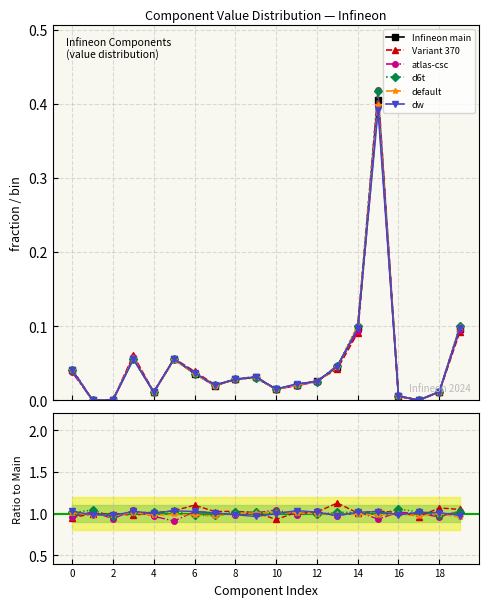

What is the approximate value of Variant 370 at 16?

1.0